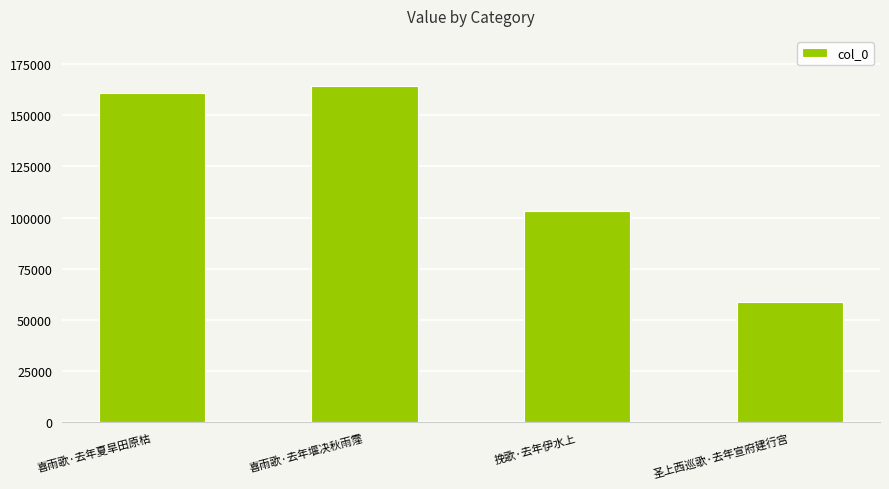

The value at 喜雨歌·去年夏旱田原枯 is 285772. True or false?

False